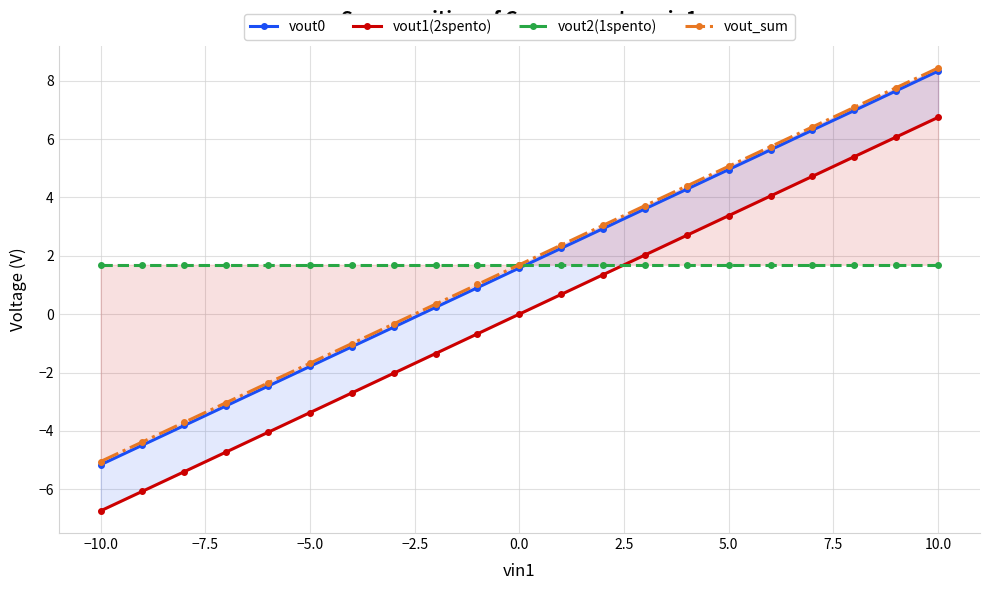

What is the difference between the maximum and second lowest values in the vout0 series?

12.8